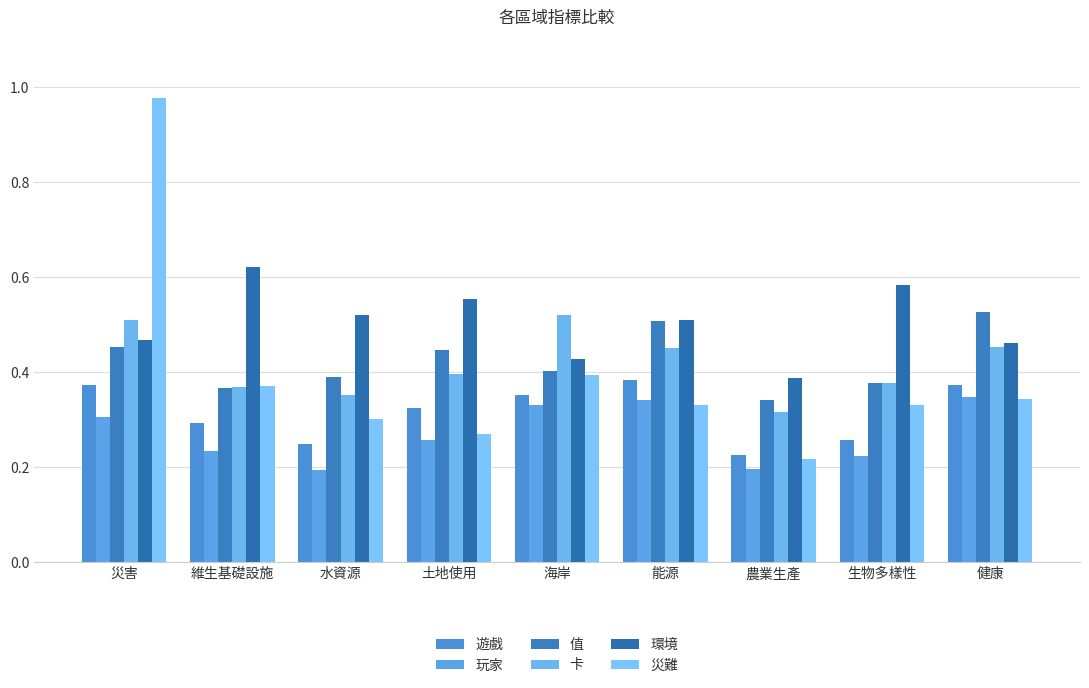

What is the average value of the 卡 series?

0.4